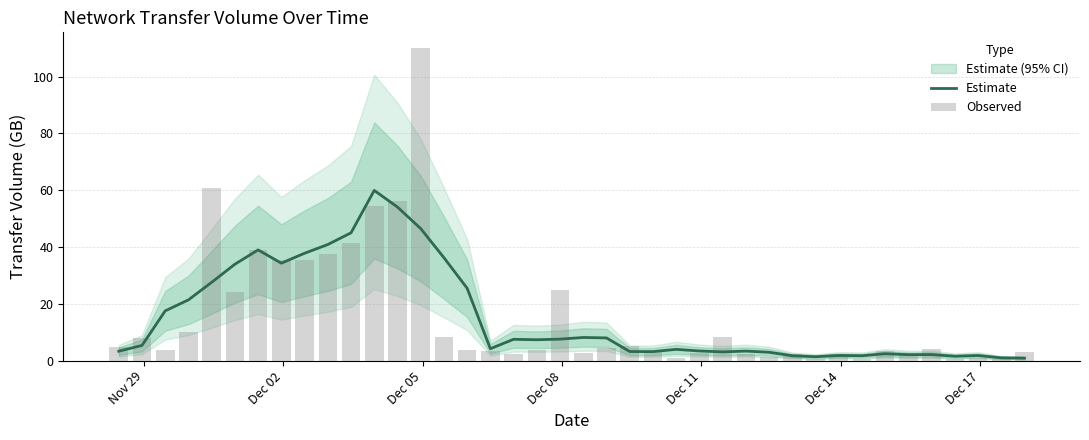

Reading left to right, extract all data points from this chart.

Estimate: 3.3	5.3	17.5	21.4	27.6	33.9	39.0	34.3	37.8	40.9	45.0	59.9	54.1	46.5	36.2	25.4	4.2	7.5	7.3	7.5	8.1	8.0	3.2	3.1	3.9	3.4	3.0	3.3	2.9	1.7	1.3	1.8	1.7	2.4	2.1	2.1	1.5	1.8	0.9	0.8
Observed: 4.6	8.1	3.7	10.2	60.9	24.0	39.1	35.5	35.4	37.5	41.4	54.4	56.1	110.1	8.2	3.6	3.2	2.2	3.7	24.8	2.8	4.3	5.1	2.9	0.8	2.6	8.3	2.2	1.3	2.2	0.5	2.1	0.5	3.4	1.8	4.0	0.5	0.7	0.5	3.1